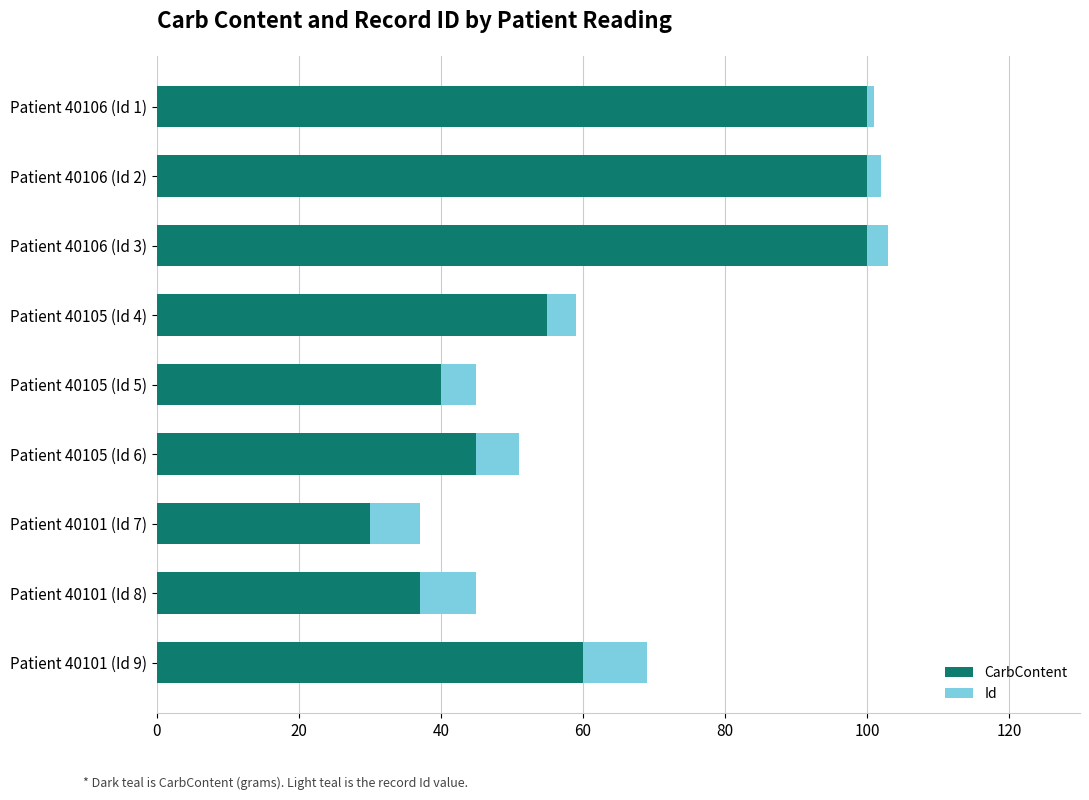

At which label does CarbContent reach its minimum?

Patient 40101 (Id 7)